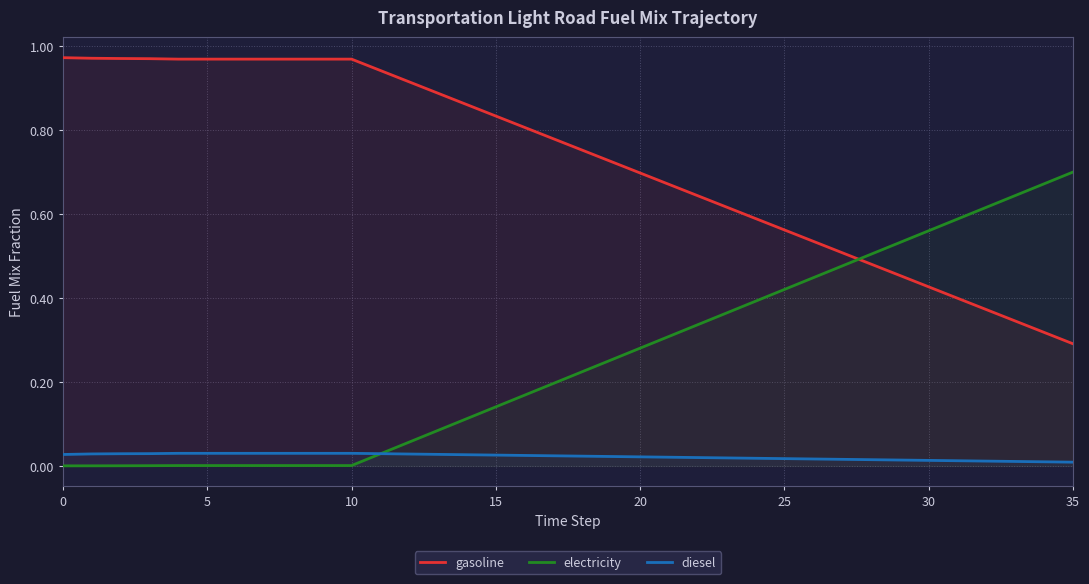

True or false: gasoline has a value of 1.3 at 30.

False